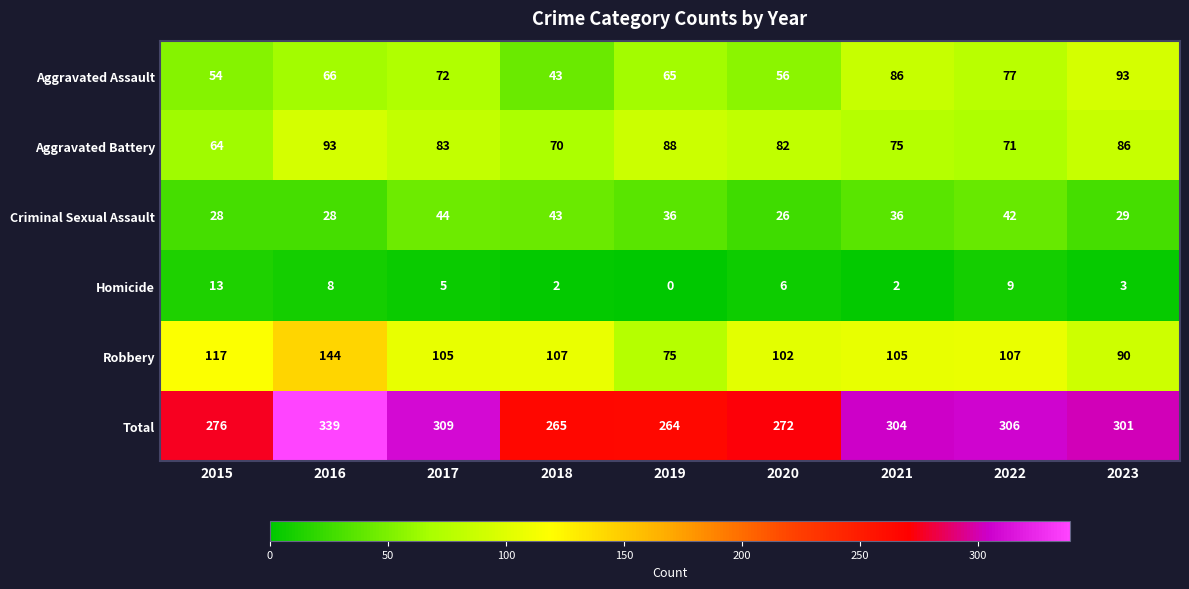

How many data points does each series have?

9